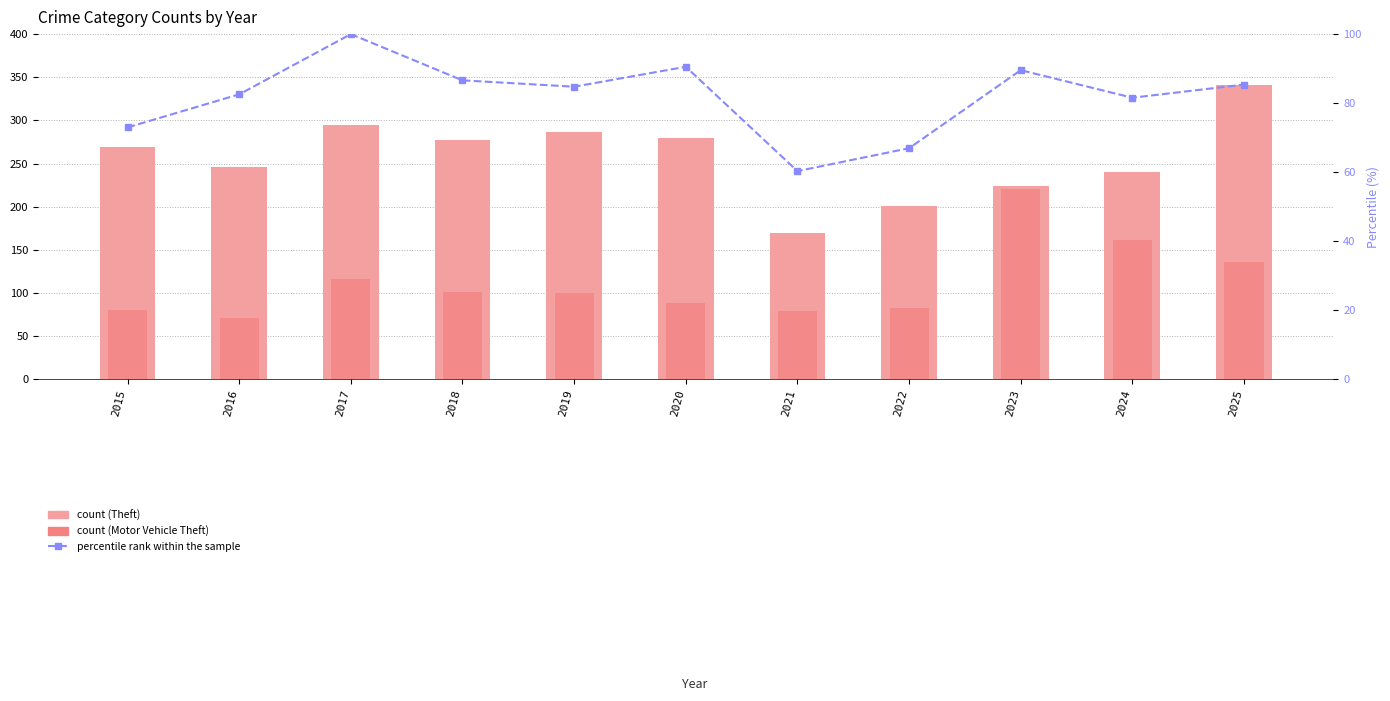

What is the difference between the percentile rank within the sample values at 2024 and 2023?

8.0